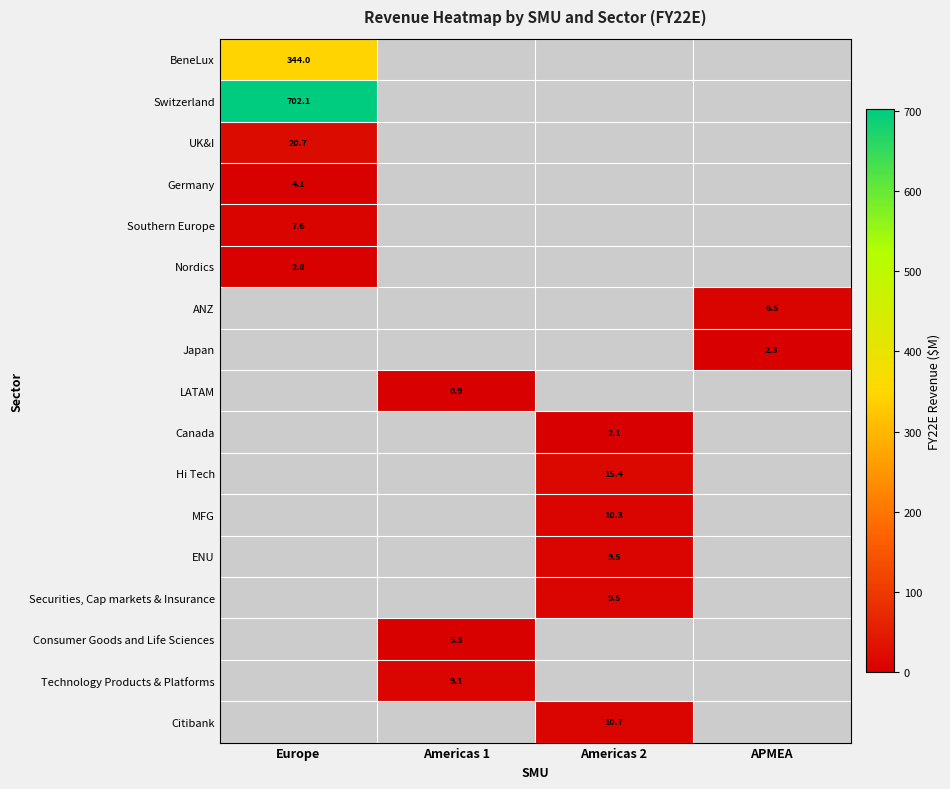

At how many categories does at least one series exceed 110?

1